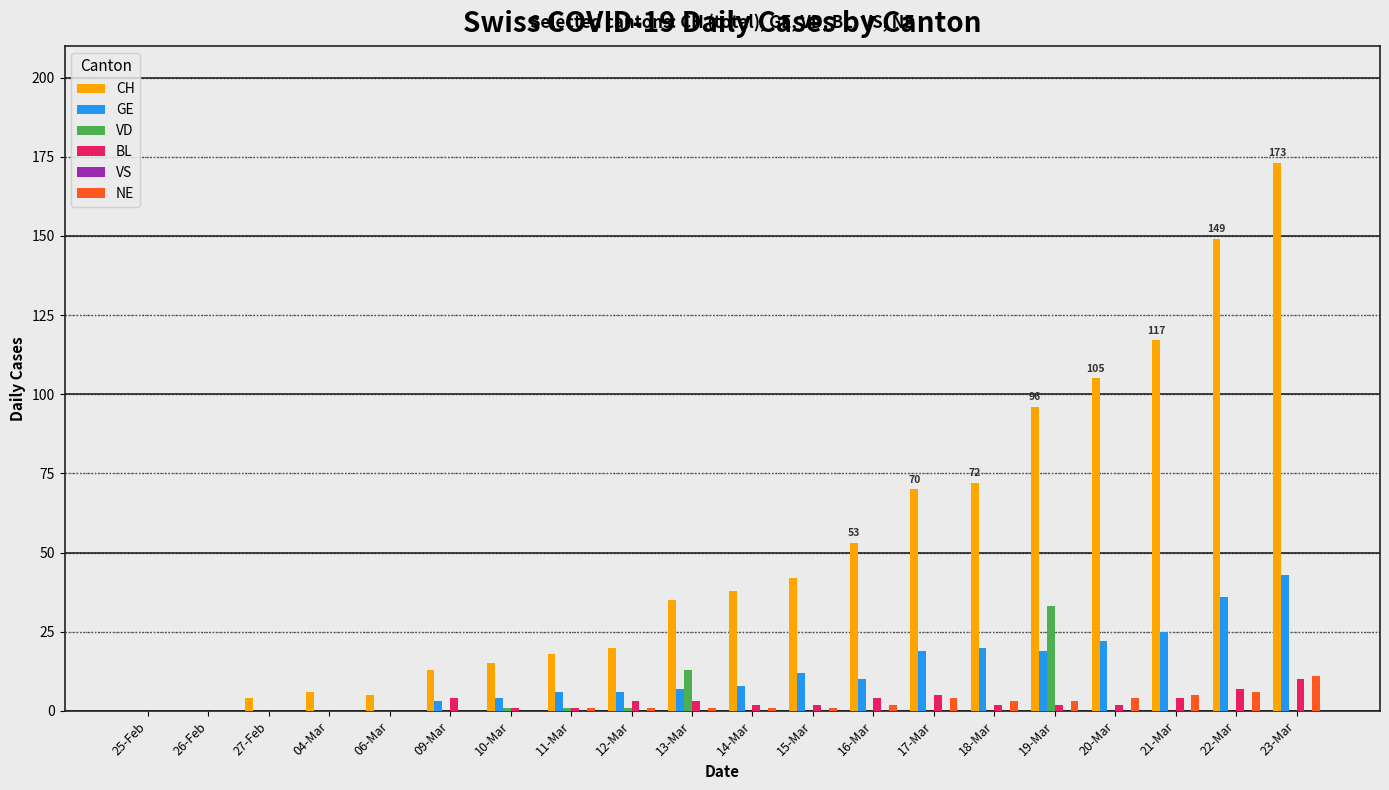

At which category is the sum across all series the highest?

23-Mar